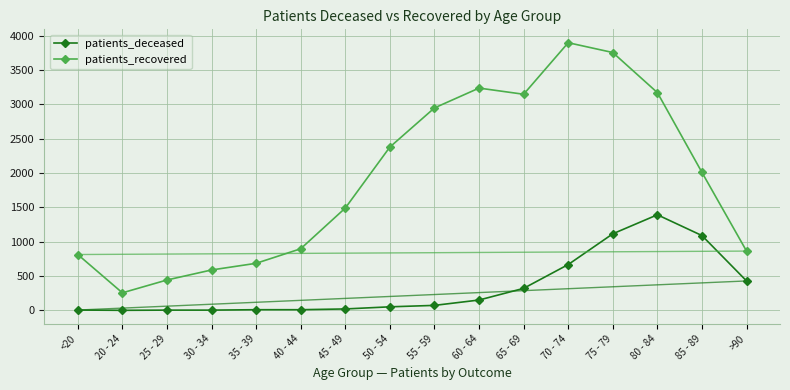

At 20 - 24, list the series in order from smallest to largest.

patients_deceased, patients_recovered